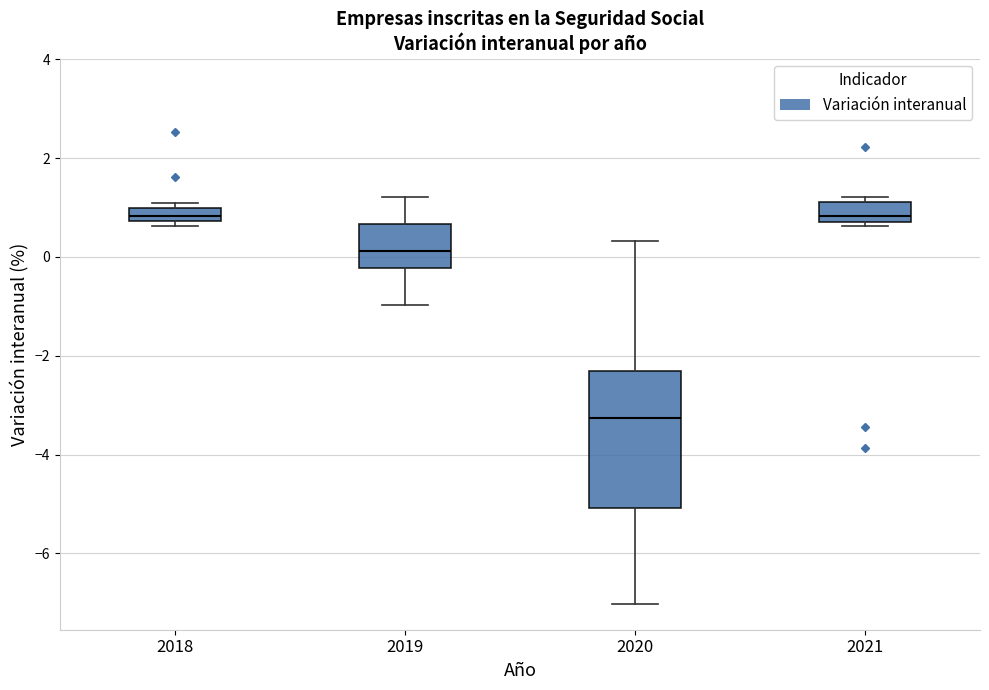

Which box's median line is the lowest?

2020